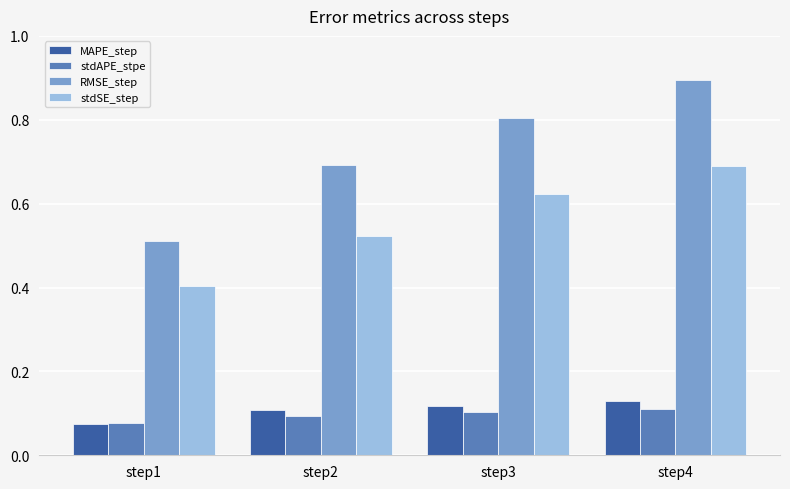

Rank the series at step3 from lowest to highest value.

stdAPE_stpe, MAPE_step, stdSE_step, RMSE_step